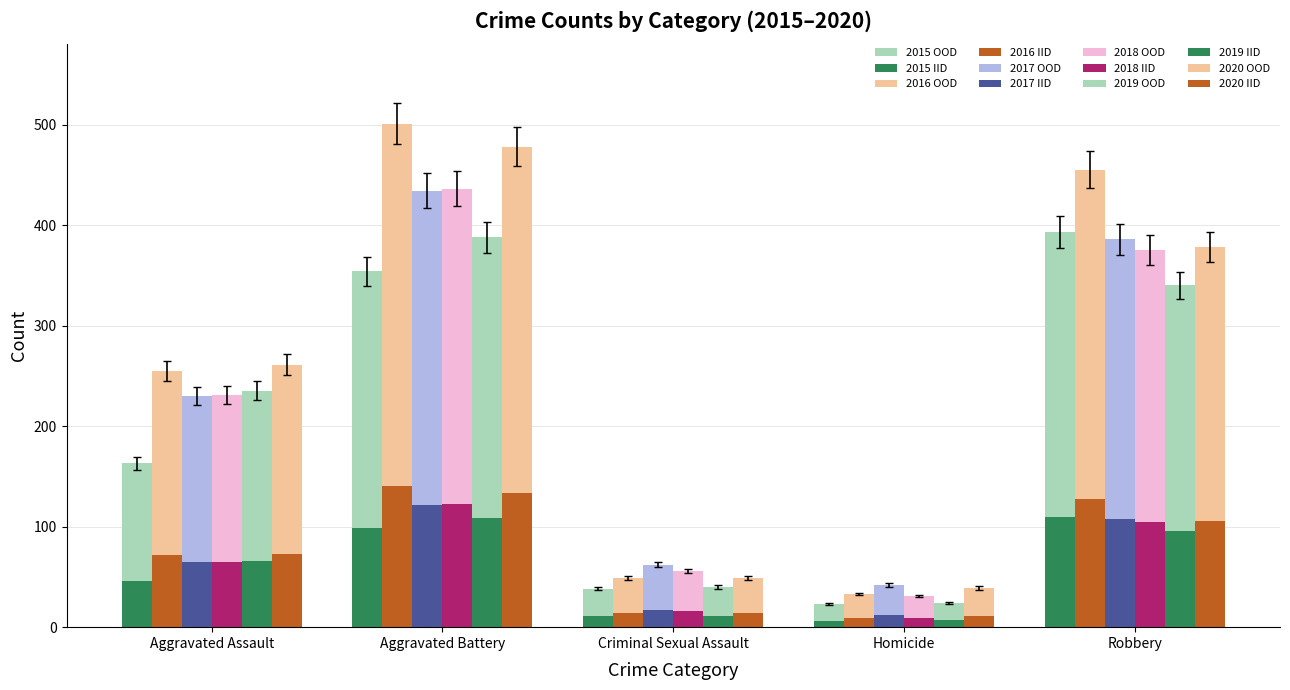

How many series are shown in this chart?

12